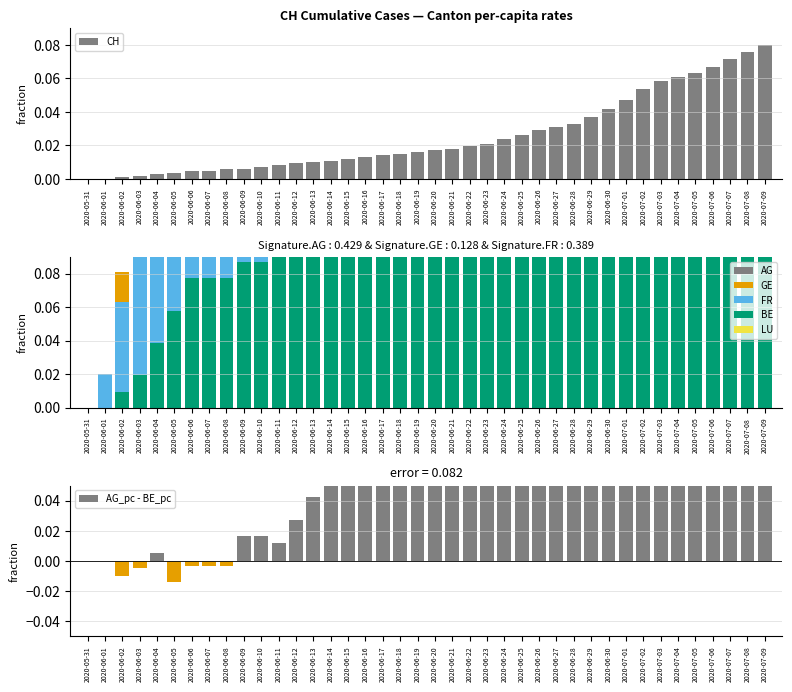

Which has a higher value, 2020-06-06 or 2020-07-08?

2020-07-08